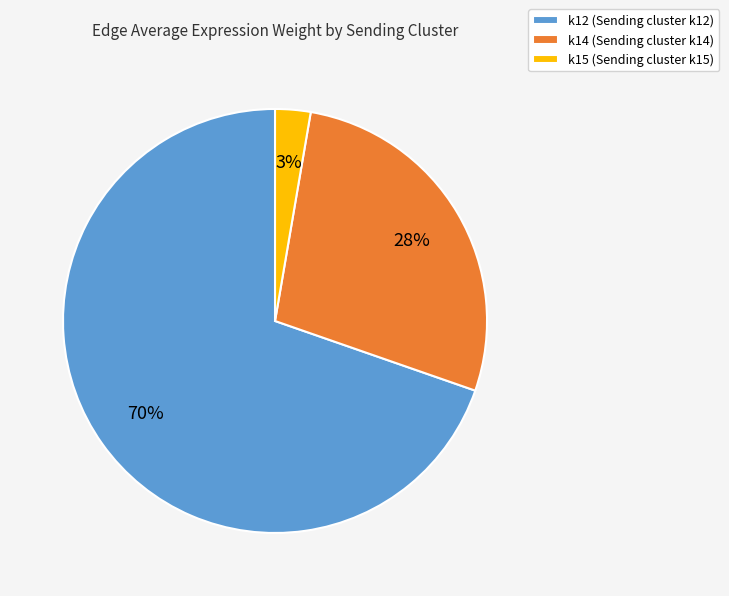

To the nearest percent, what portion does k15 (Sending cluster k15) represent?

3%